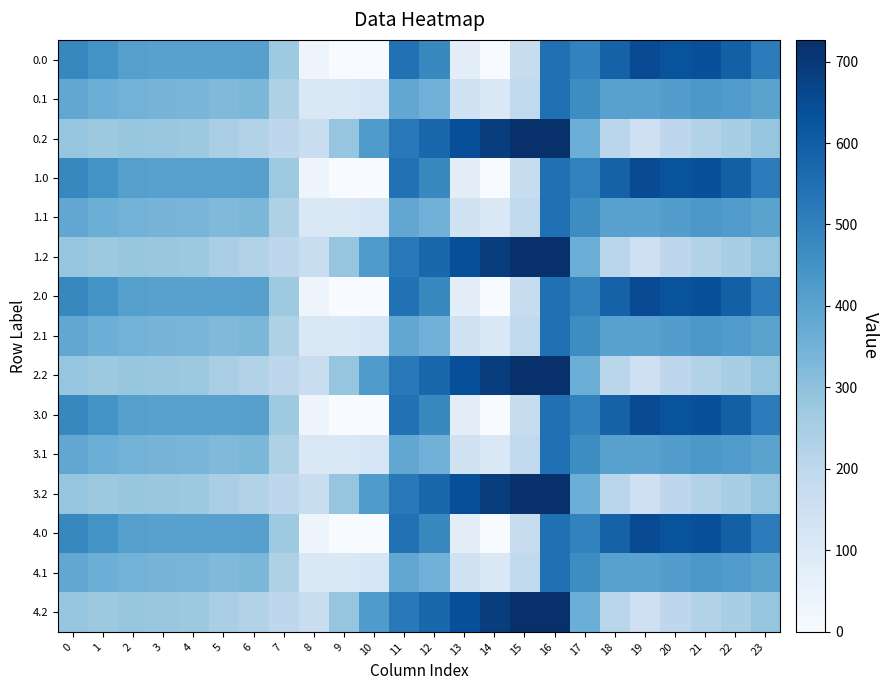

Between 3 and 19, which is larger?

19